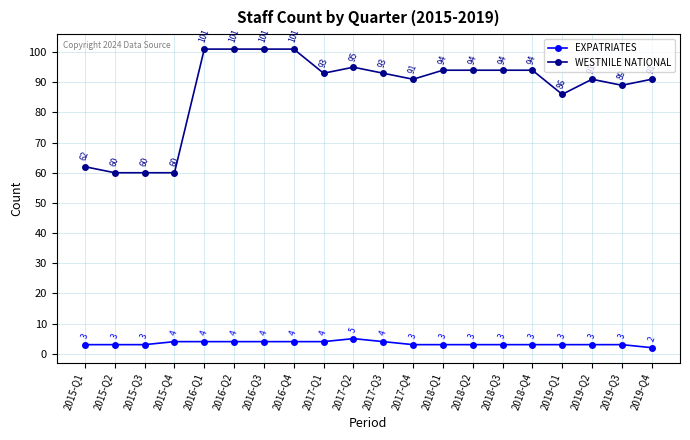

True or false: EXPATRIATES has more than 0 interior local peaks.

True